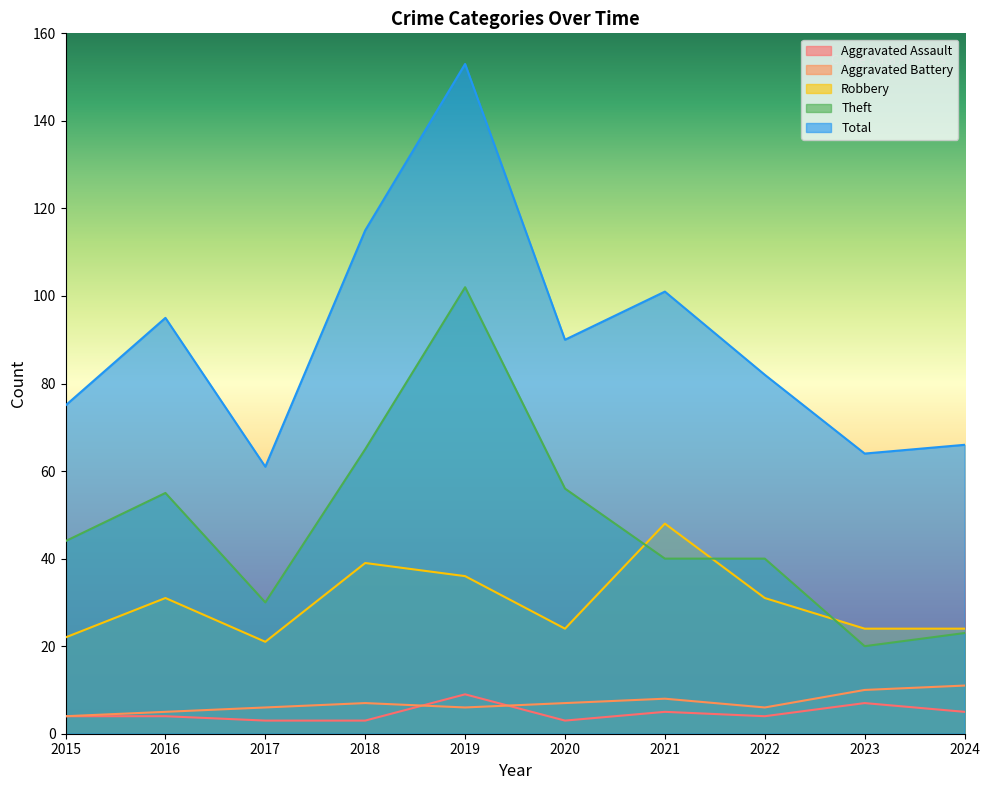

True or false: Theft and Aggravated Battery intersect in this chart.

False